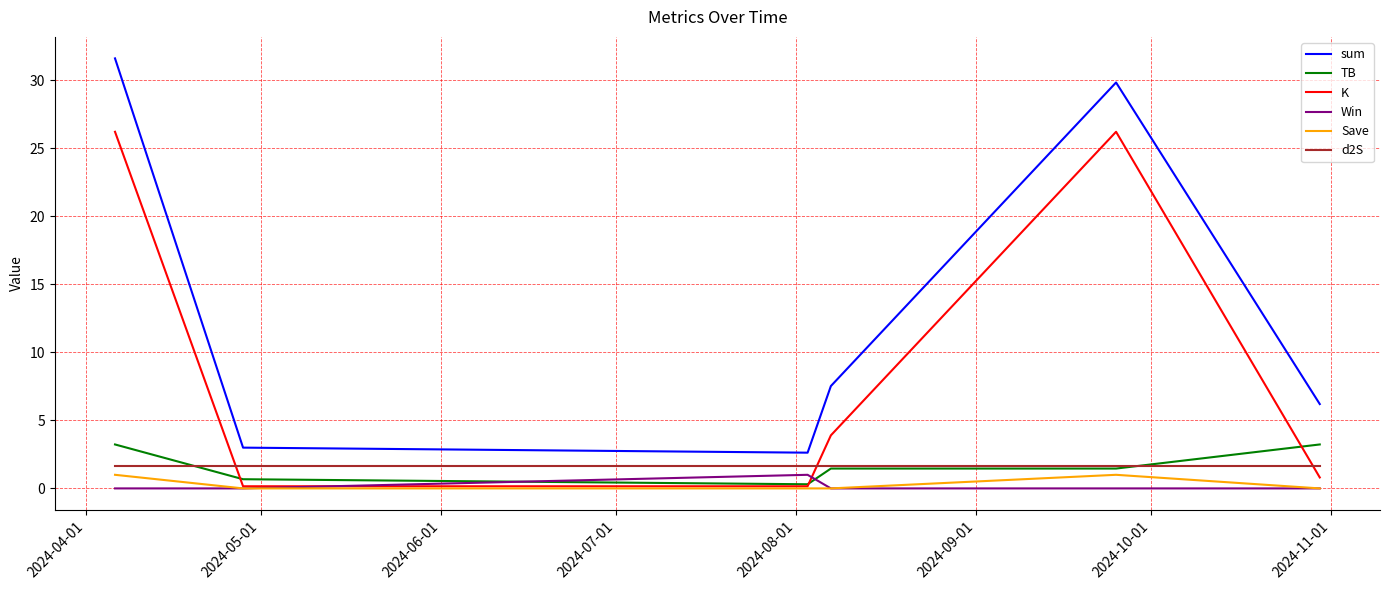

True or false: Save and TB intersect in this chart.

False